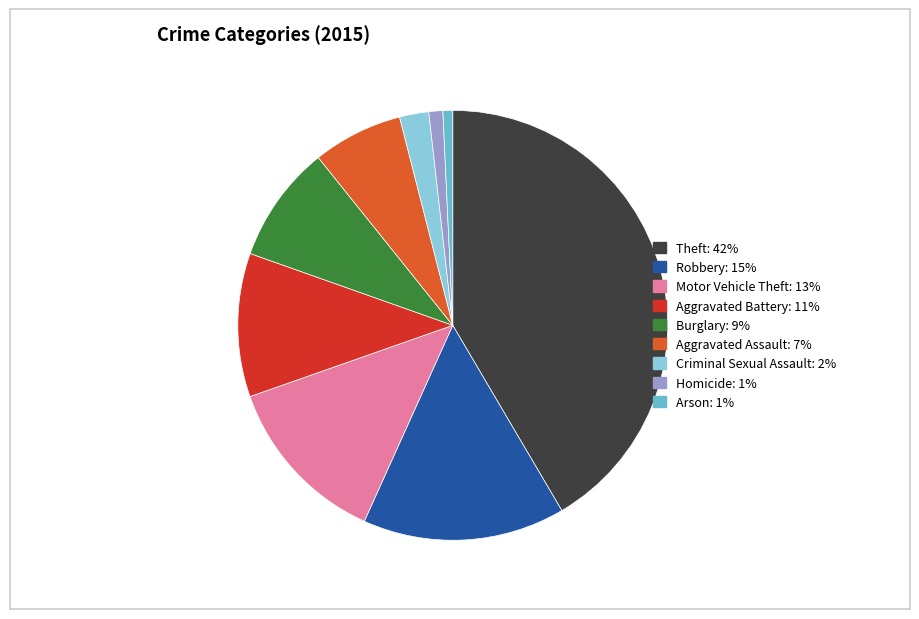

Does any single category account for the majority?

No